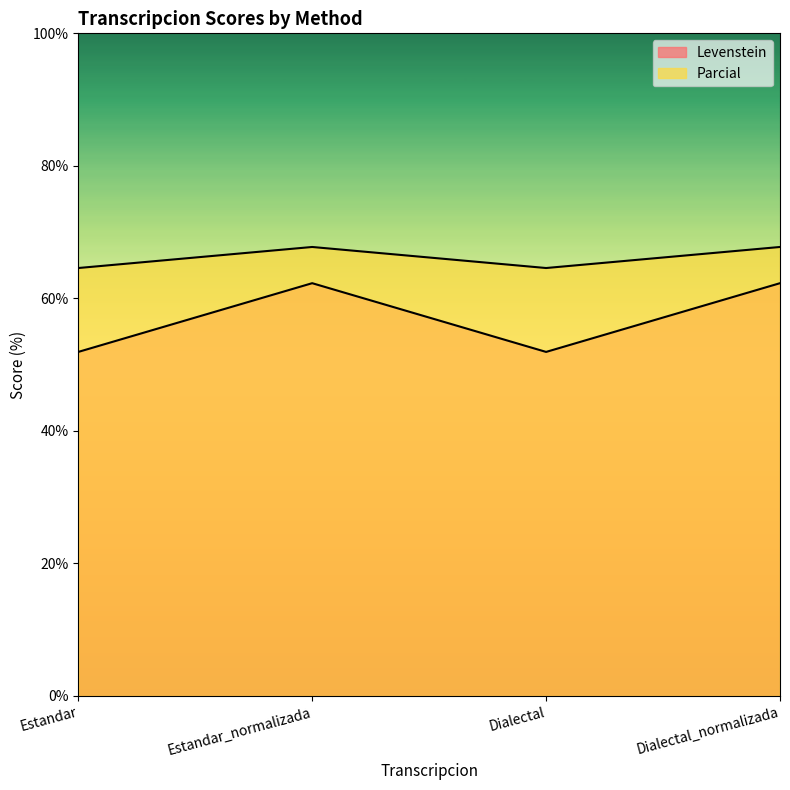

Reading left to right, list all the values displayed in this chart.

Levenstein: Estandar=51.9	Estandar_normalizada=62.3	Dialectal=51.9	Dialectal_normalizada=62.3
Parcial: Estandar=64.6	Estandar_normalizada=67.8	Dialectal=64.6	Dialectal_normalizada=67.8